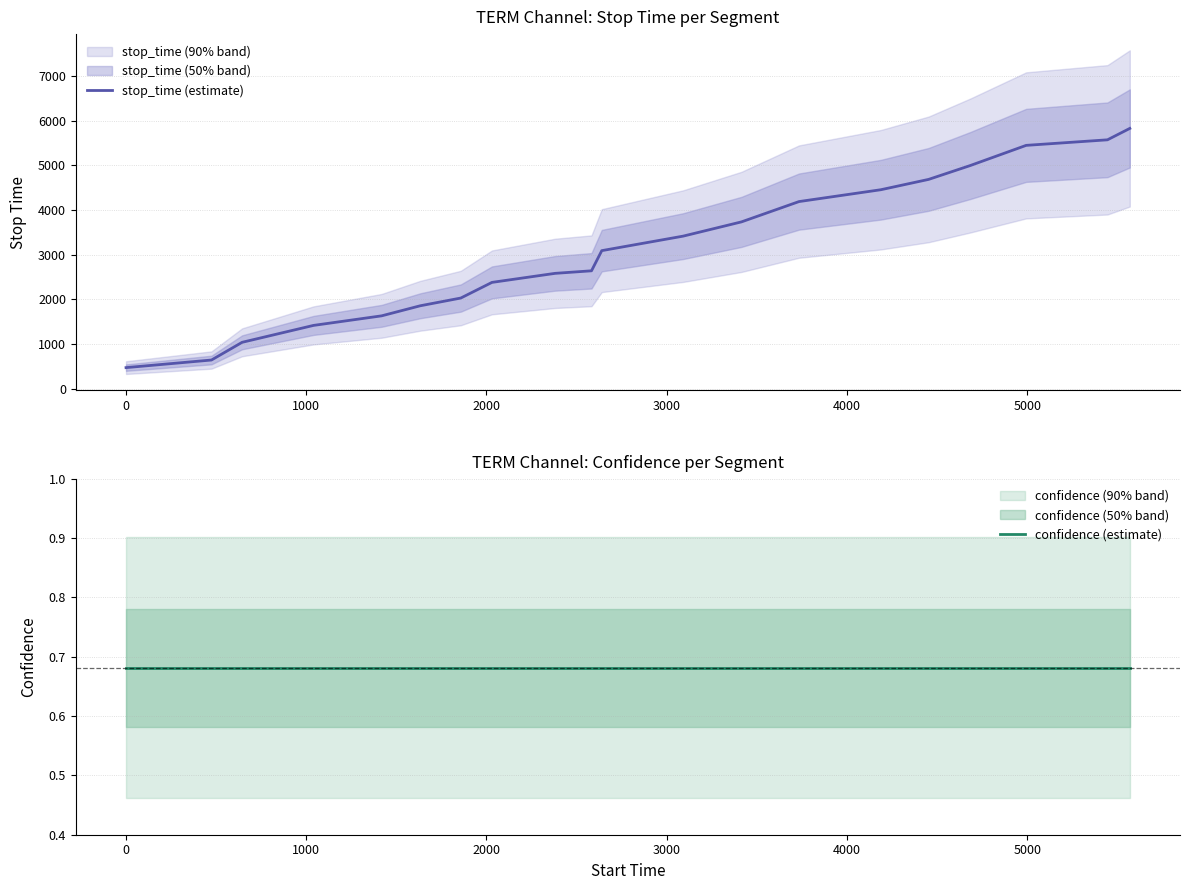

List the series in order of their peak value, highest first.

stop_time (estimate), confidence (estimate)